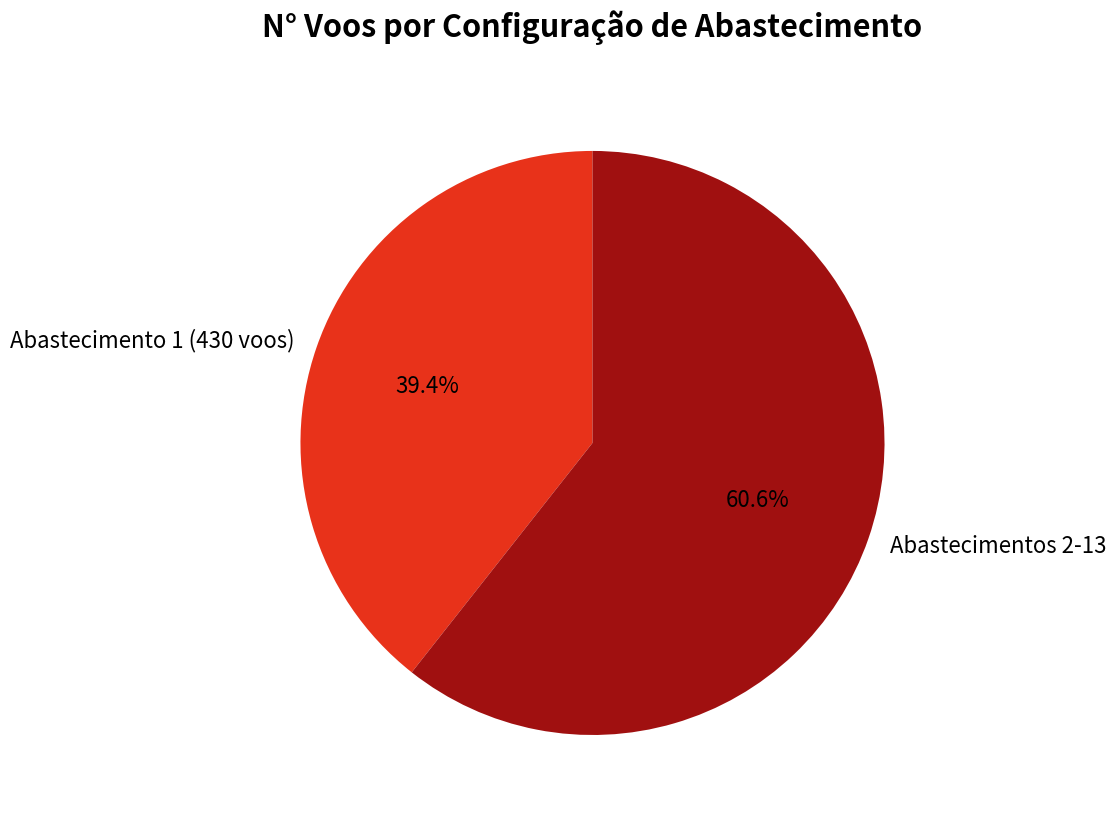

What is the ratio of the value at Abastecimentos 2-13 to the value at Abastecimento 1 (430 voos)?

1.5